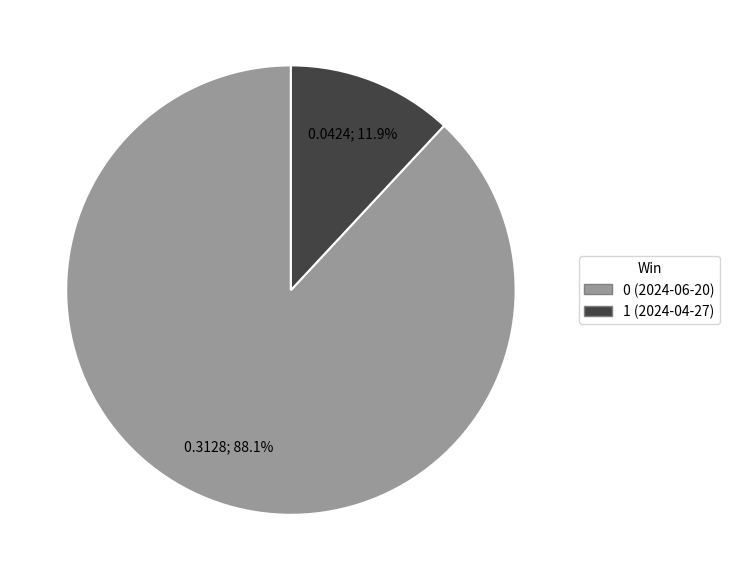

Count the number of slices in the pie.

2